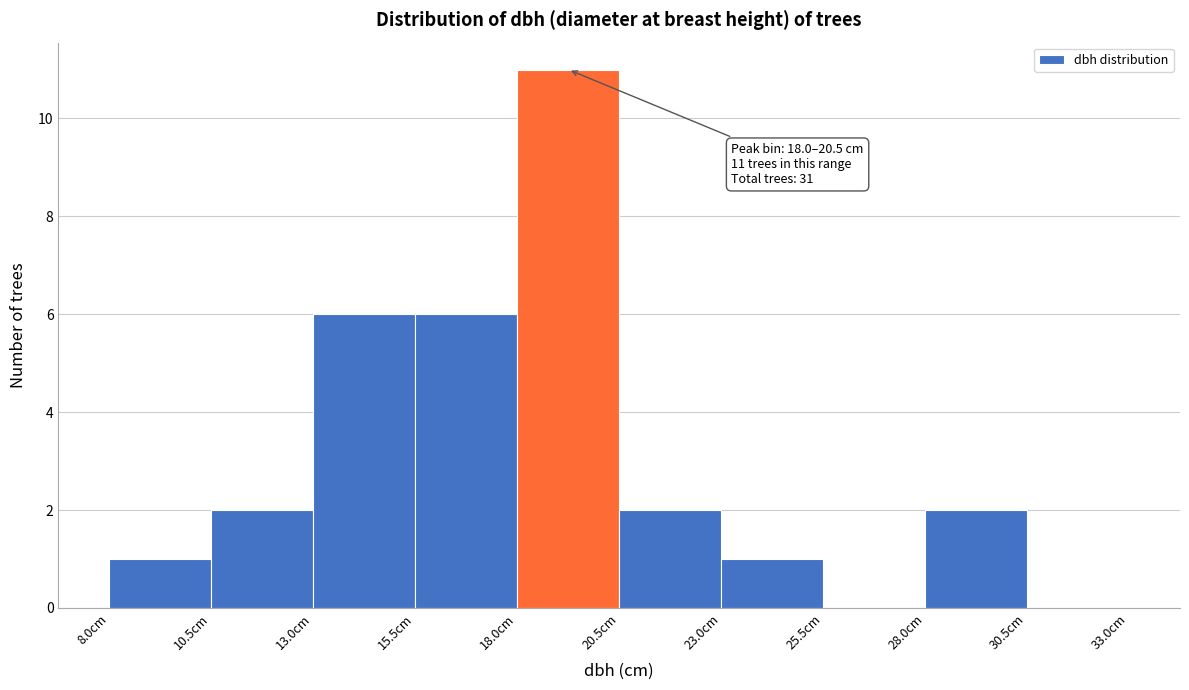

Over which range of the x-axis is the bar tallest?

18.0 to 20.5